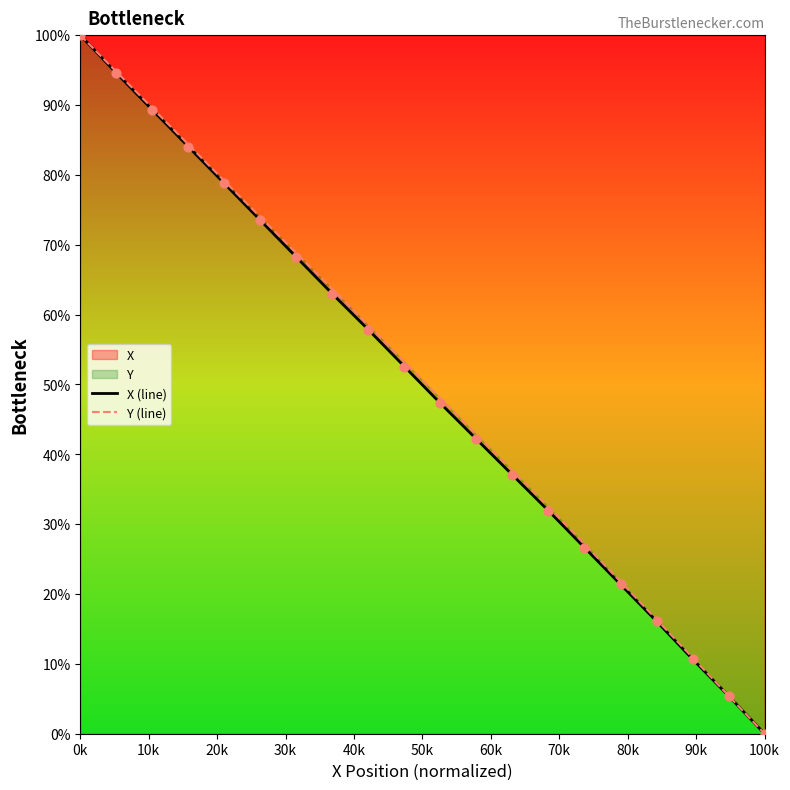

Which series reaches the minimum Y coordinate?

X (line)